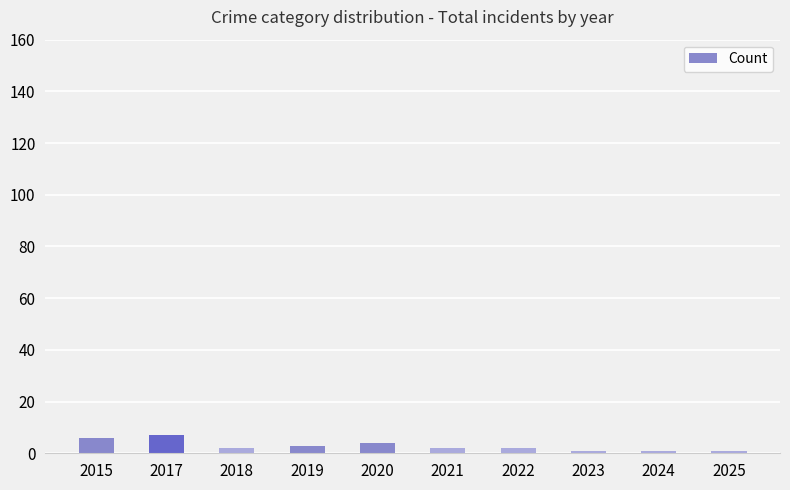

True or false: the data shows 7 at 2017.

True